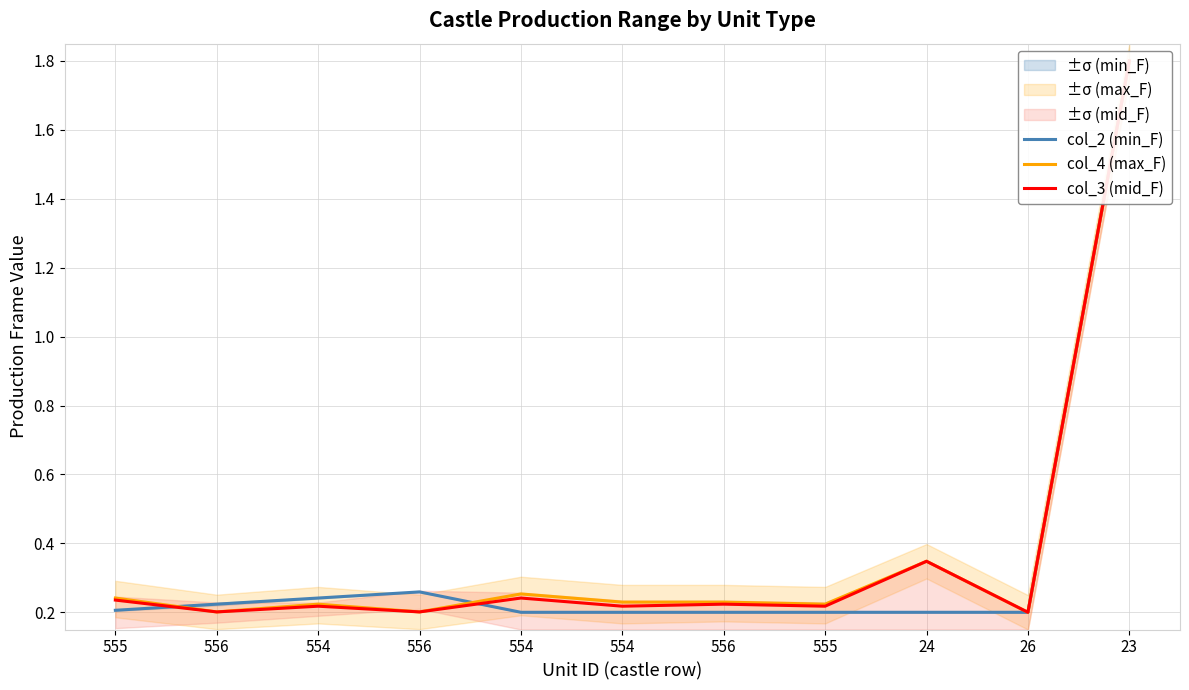

Reading left to right, what are all the values shown in this chart?

col_2 (min_F): 555=0.2	556=0.2	554=0.2	556=0.3	554=0.2	554=0.2	556=0.2	555=0.2	24=0.2	26=0.2	23=1.8
col_4 (max_F): 555=0.2	556=0.2	554=0.2	556=0.2	554=0.3	554=0.2	556=0.2	555=0.2	24=0.3	26=0.2	23=1.8
col_3 (mid_F): 555=0.2	556=0.2	554=0.2	556=0.2	554=0.2	554=0.2	556=0.2	555=0.2	24=0.3	26=0.2	23=1.8